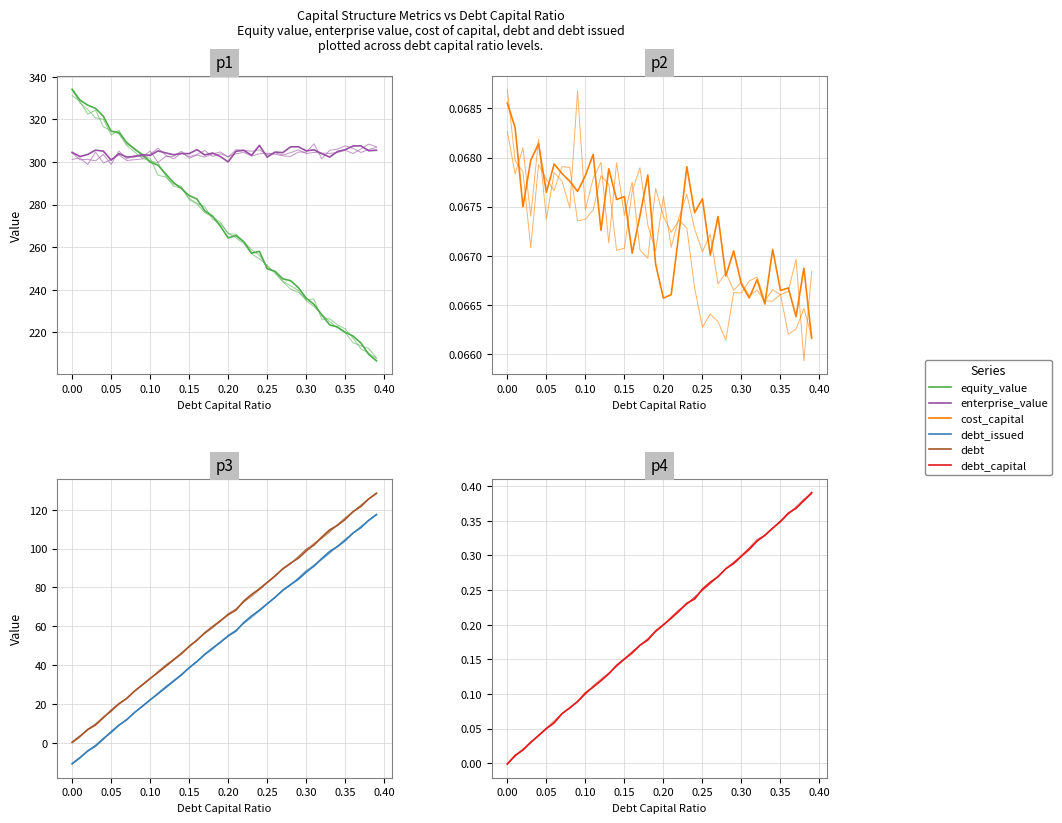

Reading left to right, transcribe all the data shown in this chart.

equity_value: 334.1	329.1	326.7	325.2	321.5	314.4	313.8	309.1	306.0	303.5	299.9	298.5	294.4	290.3	287.6	284.2	282.6	277.1	274.6	269.8	264.3	265.5	262.5	257.2	258.0	249.8	248.7	245.1	244.3	241.0	236.0	233.1	228.2	223.6	222.6	220.0	218.3	215.1	209.7	206.6
enterprise_value: 304.5	302.6	303.5	305.6	305.1	300.9	303.9	302.3	302.5	303.4	303.1	305.2	304.3	303.4	304.0	303.9	305.8	303.3	304.2	302.5	300.1	305.0	305.5	303.1	307.8	302.3	304.6	304.4	307.1	307.1	305.2	305.7	303.9	302.3	304.9	305.8	307.5	307.6	305.3	305.5
cost_capital: 0.1	0.1	0.1	0.1	0.1	0.1	0.1	0.1	0.1	0.1	0.1	0.1	0.1	0.1	0.1	0.1	0.1	0.1	0.1	0.1	0.1	0.1	0.1	0.1	0.1	0.1	0.1	0.1	0.1	0.1	0.1	0.1	0.1	0.1	0.1	0.1	0.1	0.1	0.1	0.1
debt_issued: -10.8	-7.6	-4.3	-1.7	1.9	5.7	9.1	11.9	15.6	18.8	22.1	25.2	28.4	31.7	34.9	38.6	41.8	45.6	48.7	51.9	55.0	57.5	62.0	65.3	68.2	71.5	74.8	78.6	81.5	84.2	87.9	91.1	94.9	98.5	101.1	104.2	108.0	110.8	114.6	117.5
debt: 0.3	3.4	6.7	9.2	12.9	16.7	20.1	22.8	26.6	29.9	33.1	36.2	39.4	42.7	45.8	49.6	52.8	56.7	59.8	62.9	66.0	68.3	73.0	76.4	79.2	82.5	85.8	89.7	92.5	95.1	98.8	102.0	106.0	109.7	112.0	115.1	119.1	121.7	125.6	128.5
debt_capital: -0.0	0.0	0.0	0.0	0.0	0.1	0.1	0.1	0.1	0.1	0.1	0.1	0.1	0.1	0.1	0.2	0.2	0.2	0.2	0.2	0.2	0.2	0.2	0.2	0.2	0.3	0.3	0.3	0.3	0.3	0.3	0.3	0.3	0.3	0.3	0.3	0.4	0.4	0.4	0.4